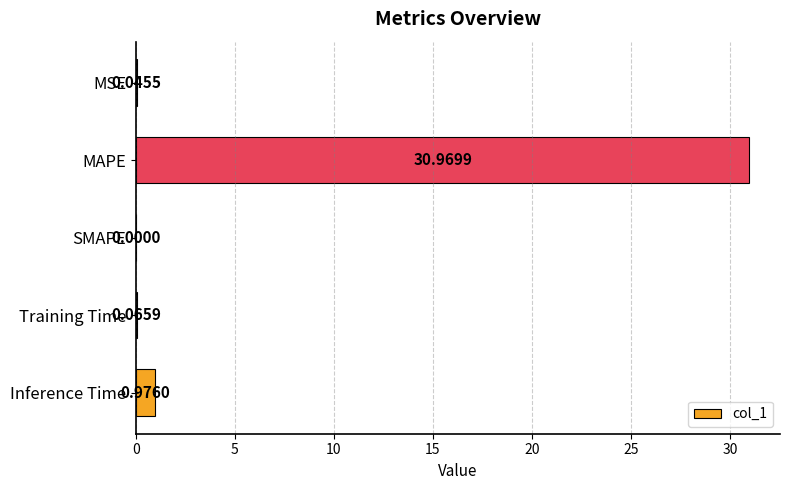

What is the change in value from SMAPE to Inference Time?

+1.0